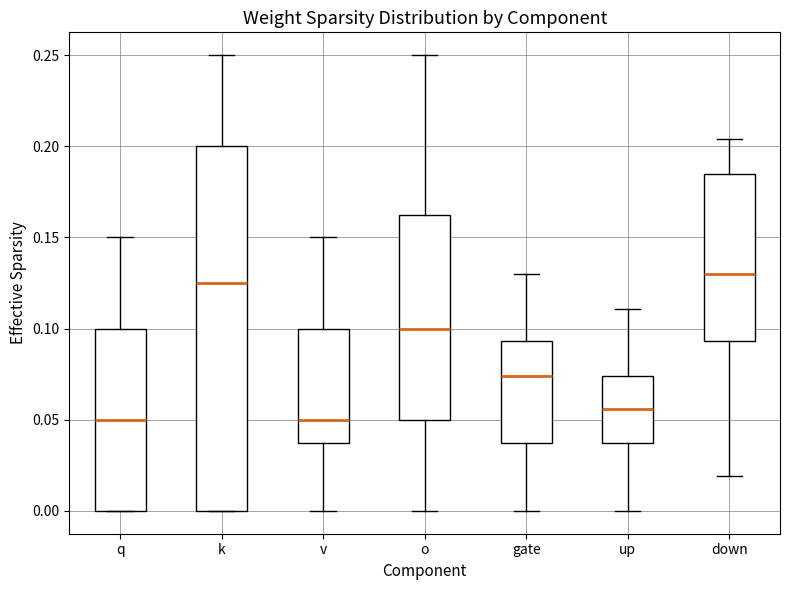

Reading left to right, transcribe this box plot: for each box, give where its median line is, the range the box spans, and where its two whiskers end, as read against the y-axis. The values are not printed on the chart, so give them approximately, as read against the axis.

q: median 0.050, box 0.000 to 0.100, whiskers 0.000 to 0.150
k: median 0.125, box 0.000 to 0.200, whiskers 0.000 to 0.250
v: median 0.050, box 0.040 to 0.100, whiskers 0.000 to 0.150
o: median 0.100, box 0.050 to 0.165, whiskers 0.000 to 0.250
gate: median 0.075, box 0.035 to 0.095, whiskers 0.000 to 0.130
up: median 0.055, box 0.035 to 0.075, whiskers 0.000 to 0.110
down: median 0.130, box 0.095 to 0.185, whiskers 0.020 to 0.205